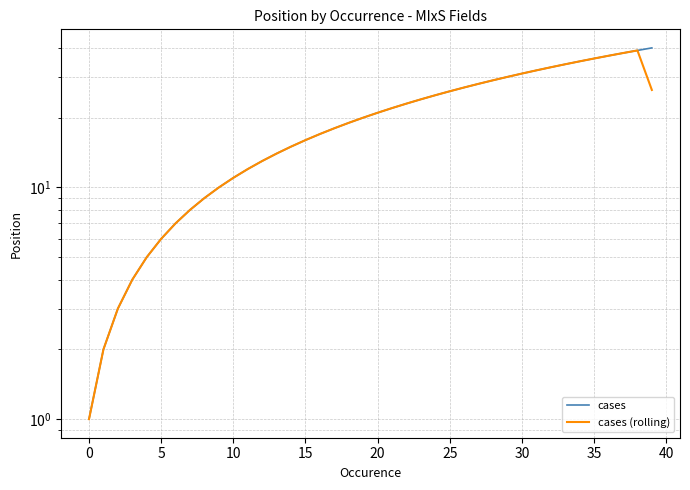

True or false: cases and cases (rolling) intersect in this chart.

False